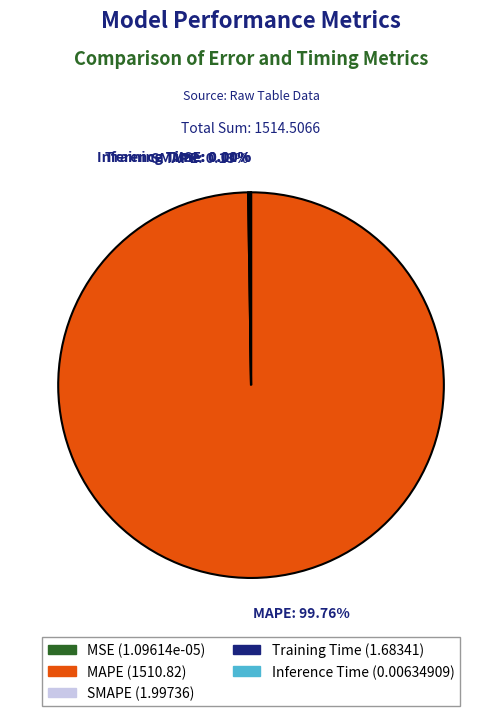

What is the largest slice in the pie chart?

MAPE